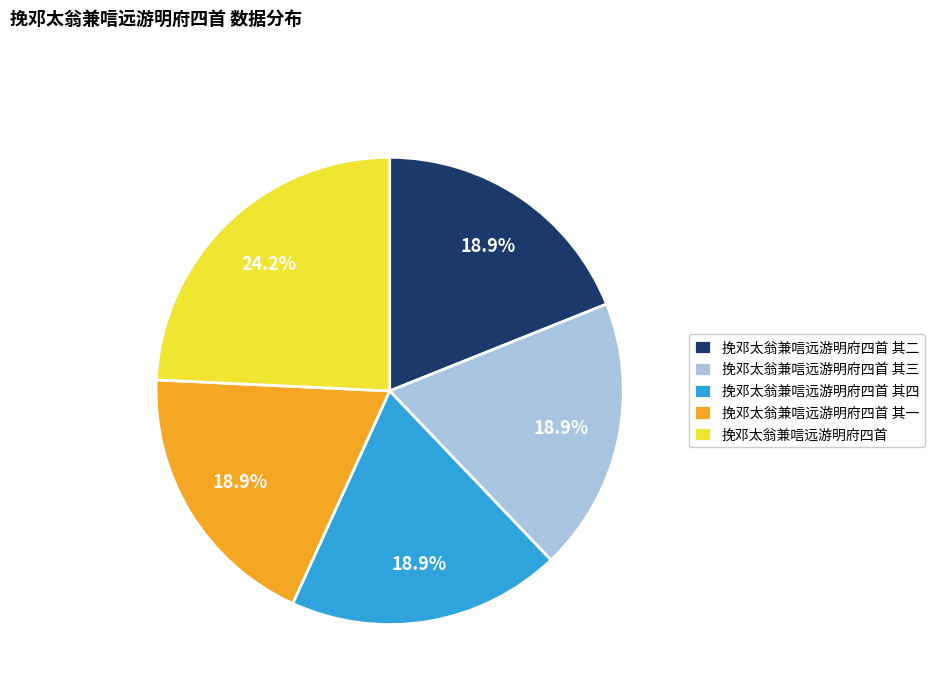

Count the number of slices in the pie.

5